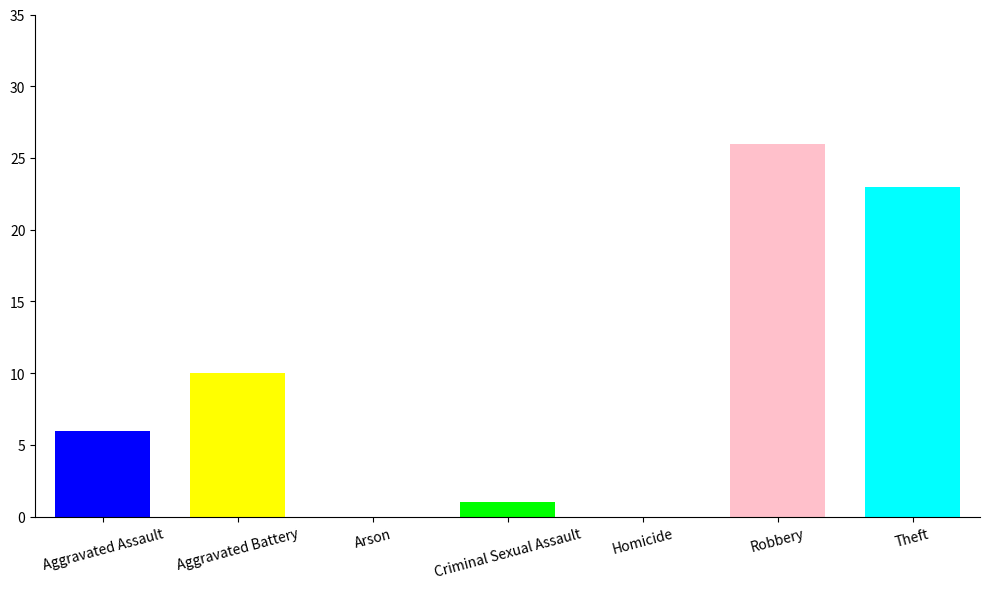

Read the value at Robbery, to the nearest 5.

25